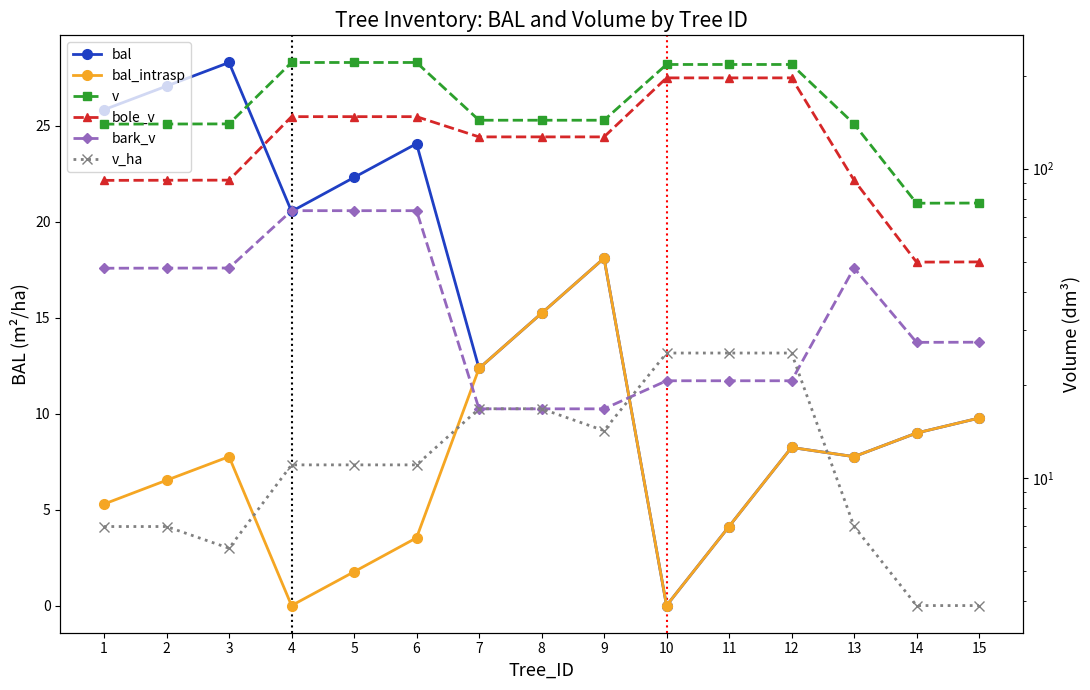

True or false: bole_v and v_ha cross at least once.

False